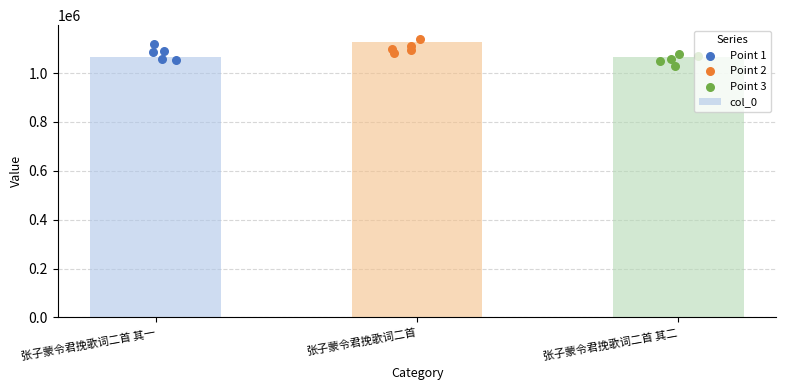

What is the change in value from 张子蒙令君挽歌词二首 其一 to 张子蒙令君挽歌词二首 其二?

+1